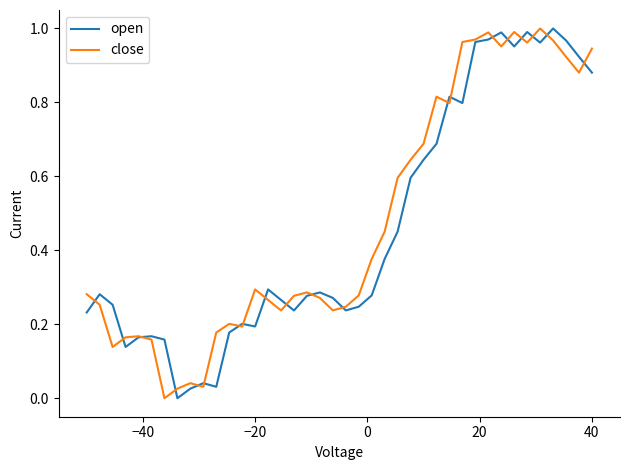

What are all the series names shown in the legend?

open, close